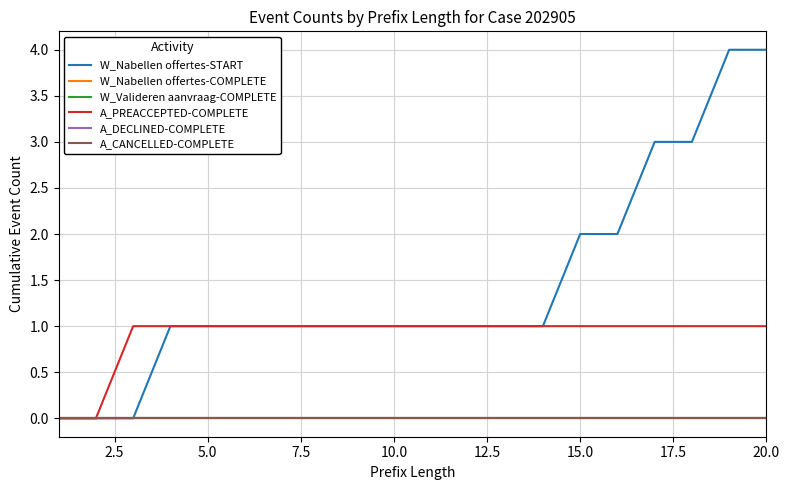

What is the maximum value shown in the chart?

4